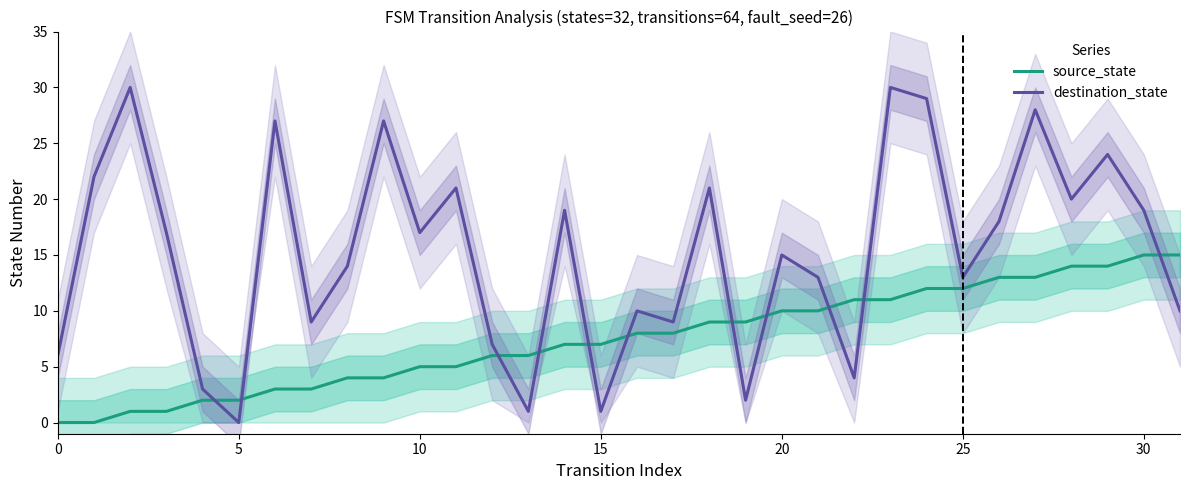

True or false: source_state has more than 0 interior local peaks.

False